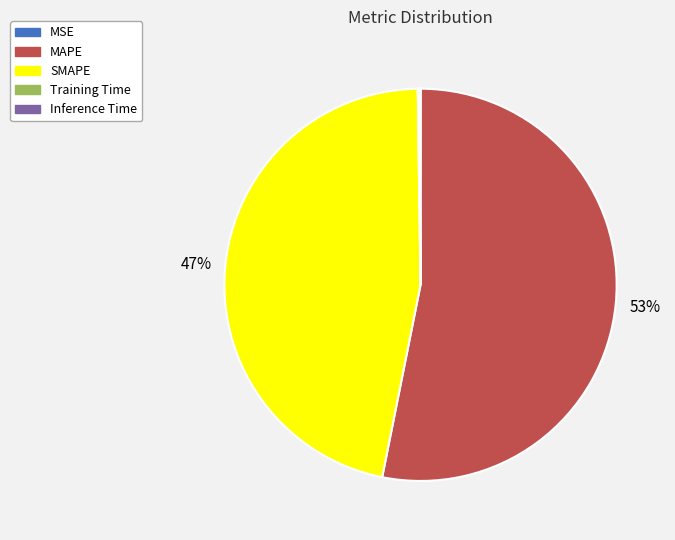

True or false: MAPE accounts for 53% of the total.

True